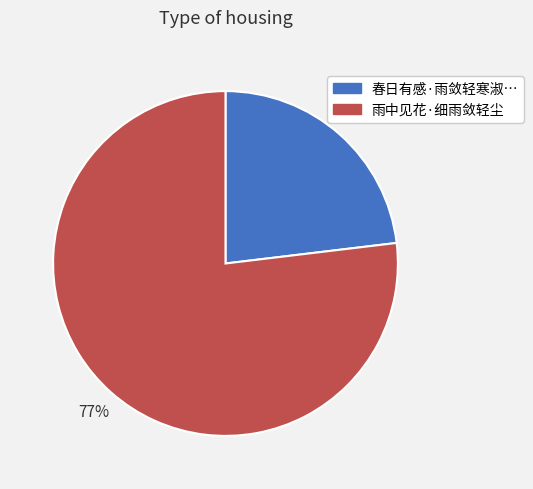

Is there a majority slice in this chart?

Yes